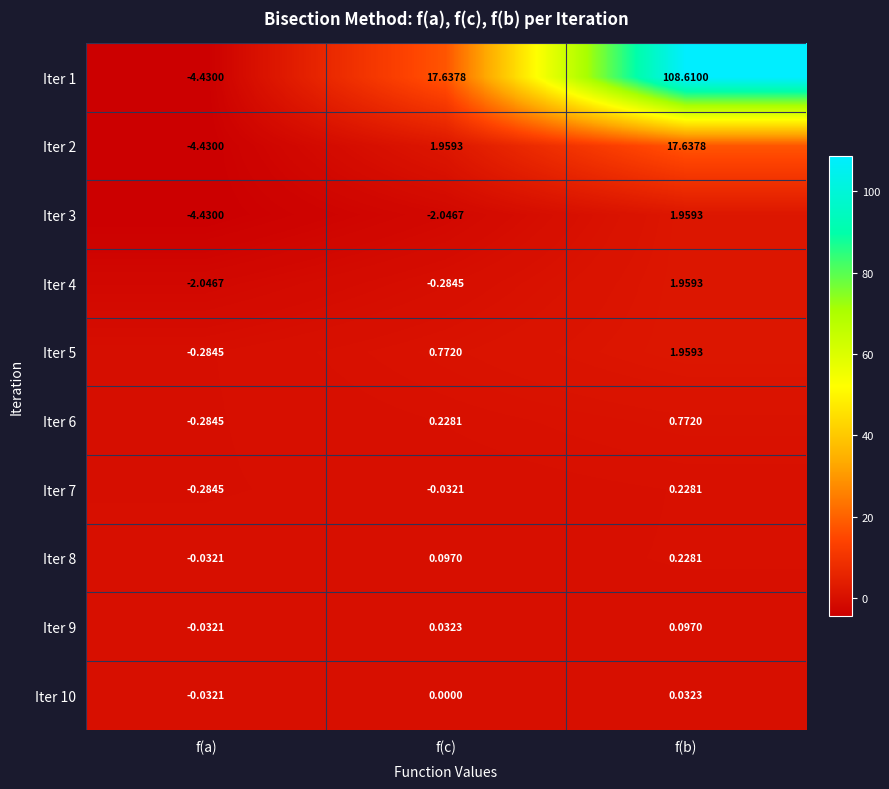

Where does the Iter 9 series first go above 0?

f(c)